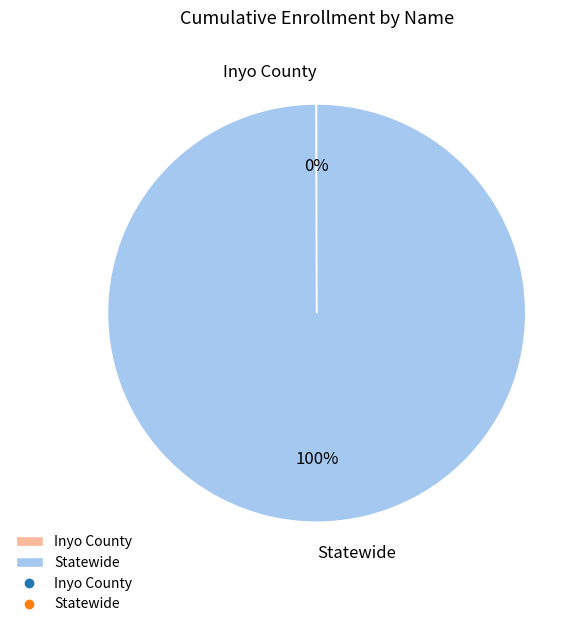

Which slice represents more than half of the pie?

Statewide